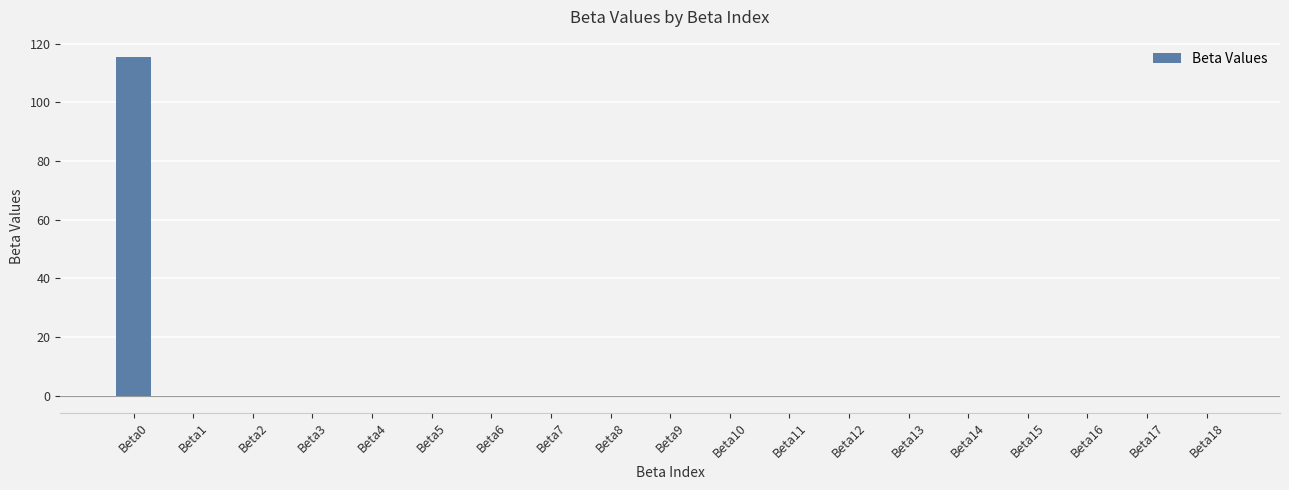

Count the number of categories in the chart.

19